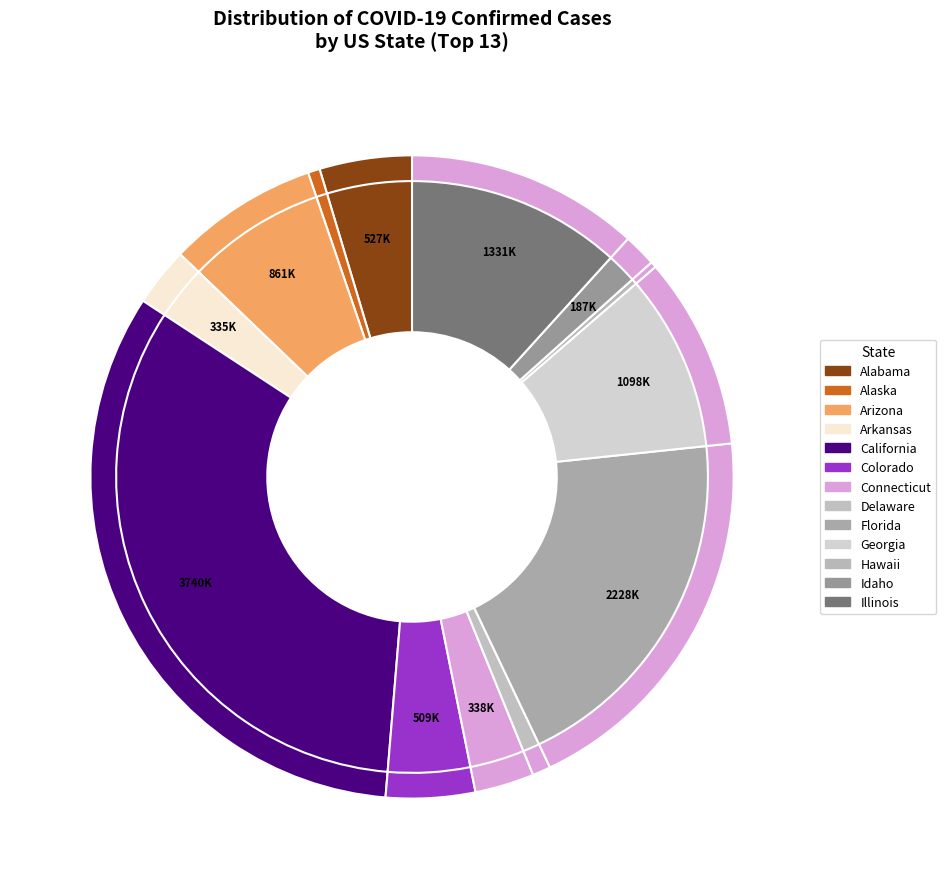

The Idaho slice represents 8% of the pie. True or false?

False